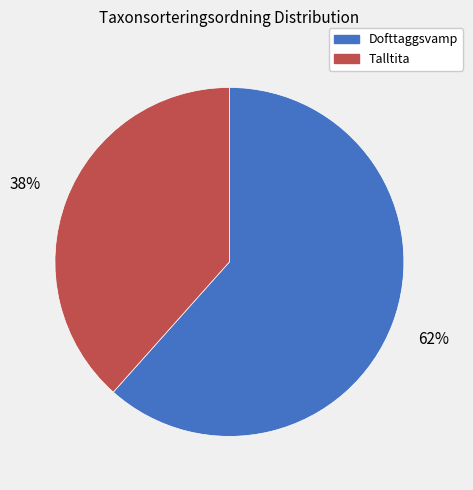

To the nearest percent, what is the average slice percentage?

50%